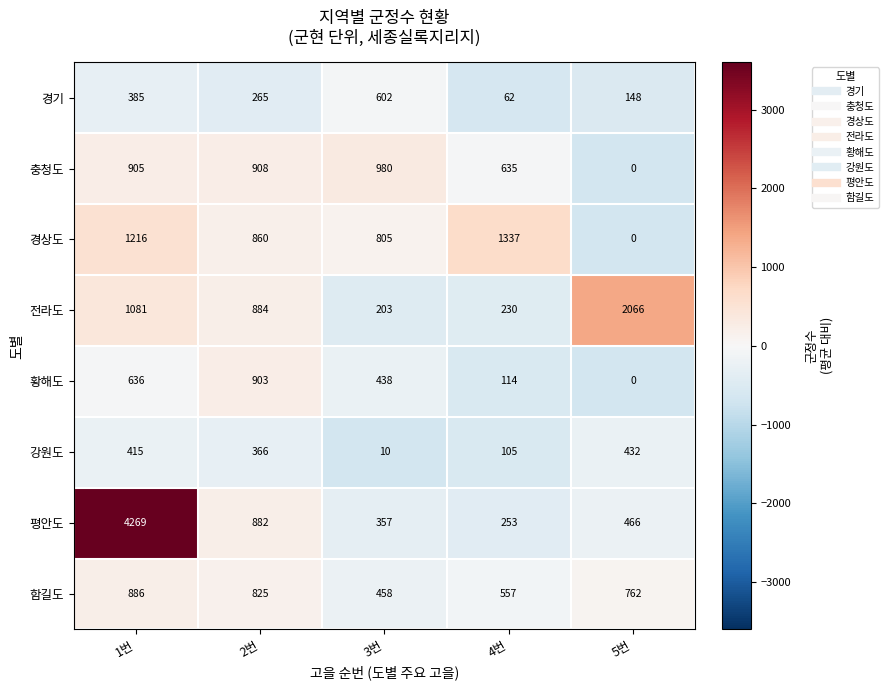

What is the total value across all series at 1번?

9793